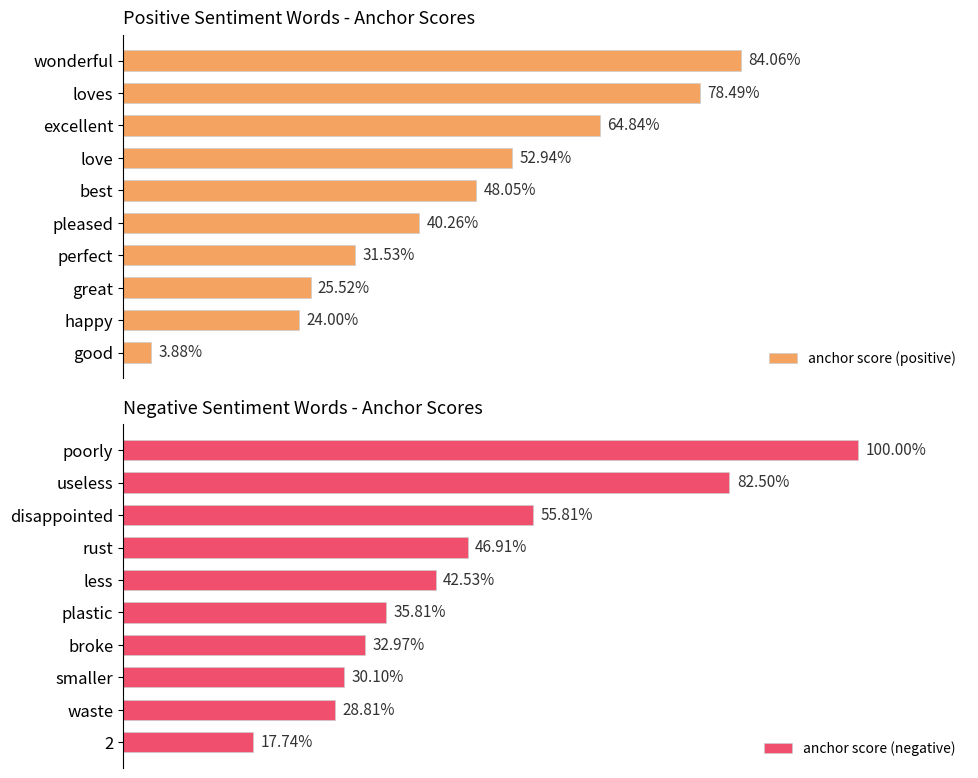

Rank the series at 0.6 from lowest to highest value.

anchor score (negative), anchor score (positive)